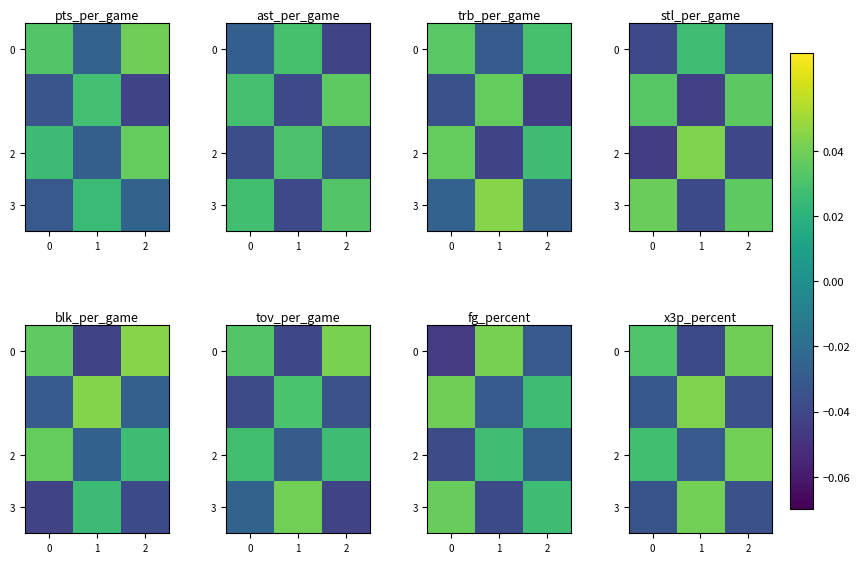

The value of 2 at 1 is -0.0. True or false?

False